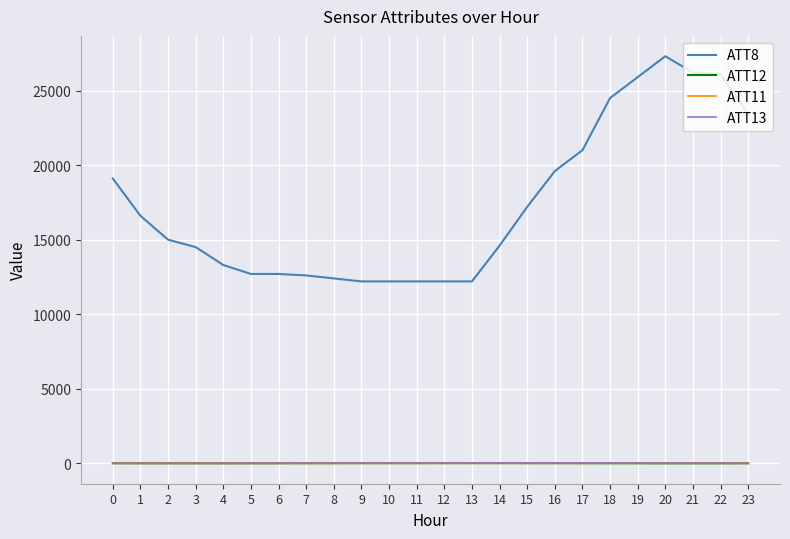

Is the value of ATT13 at 0 greater than the value of ATT8 at 4?

No